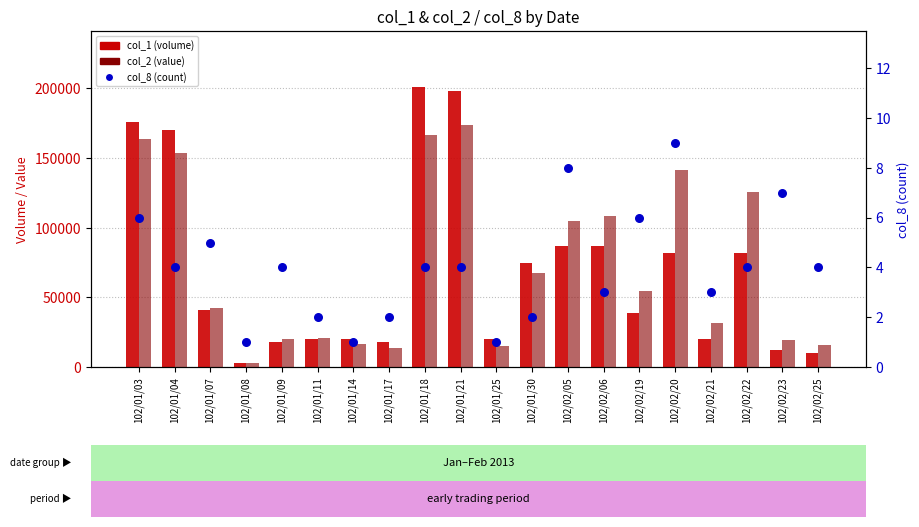

Which series has the largest total across all categories?

col_2 (value)